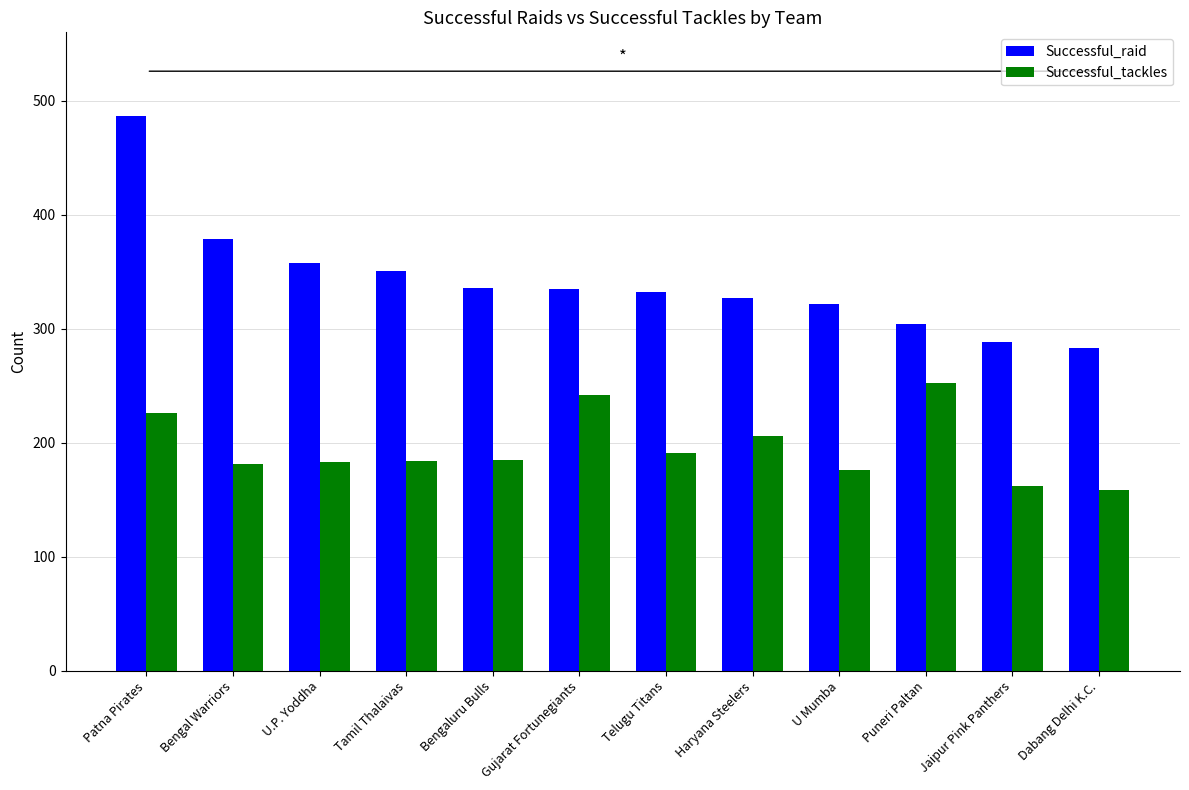

How many data points in Successful_raid are less than 335?

6